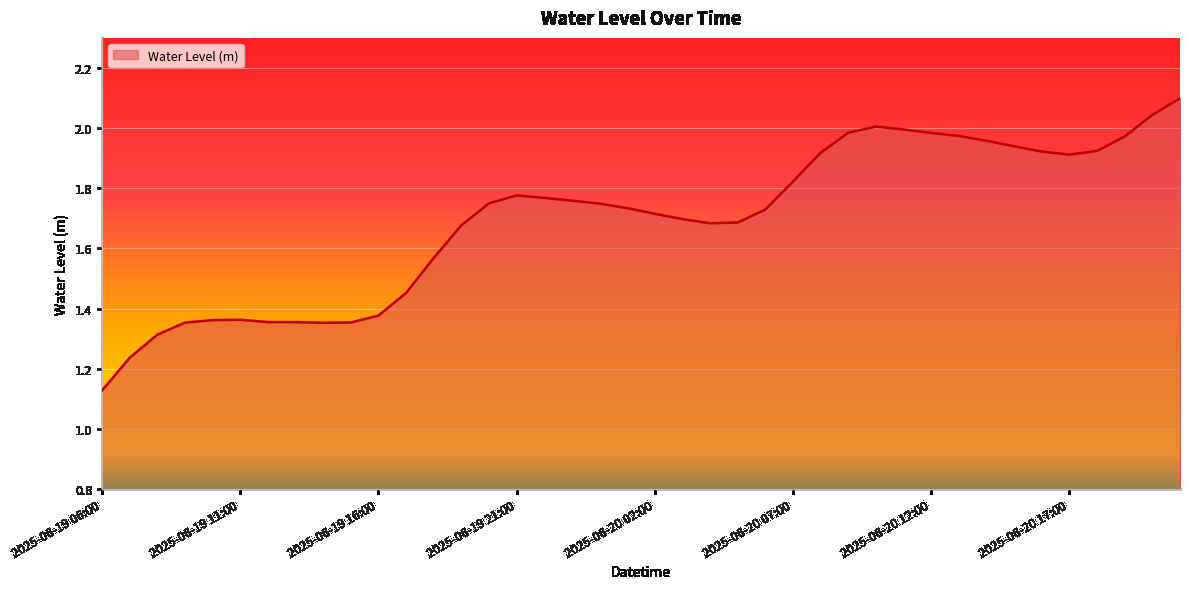

What is the greatest value displayed?

2.1